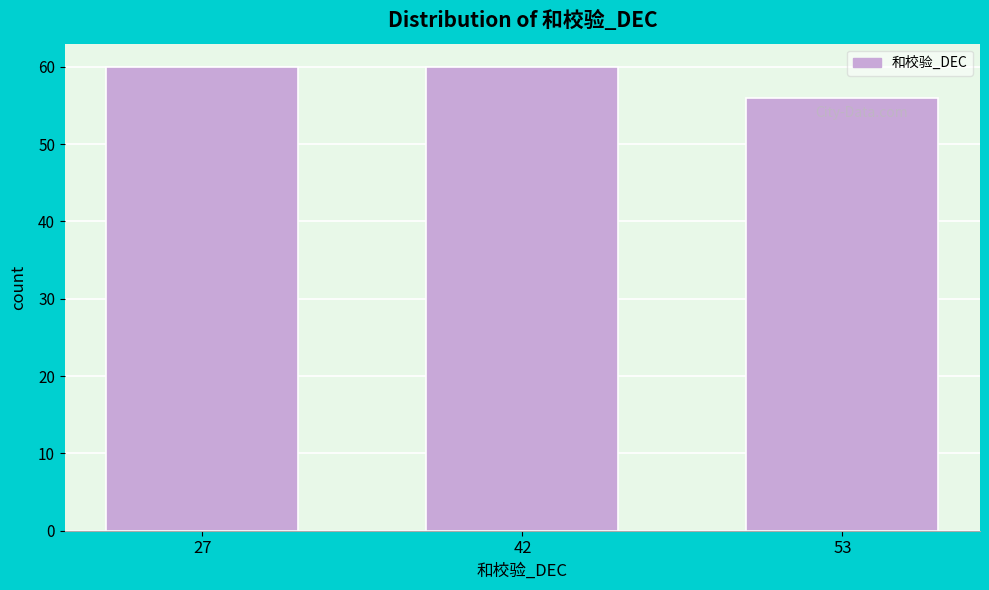

Reading left to right, list all the values displayed in this chart.

27=60	42=60	53=56